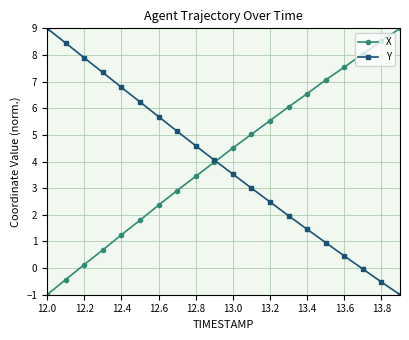

True or false: X and Y intersect in this chart.

True